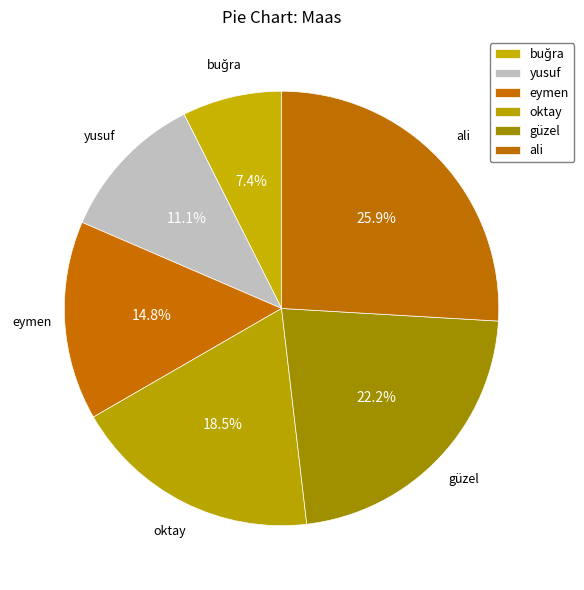

How many segments does this pie chart have?

6